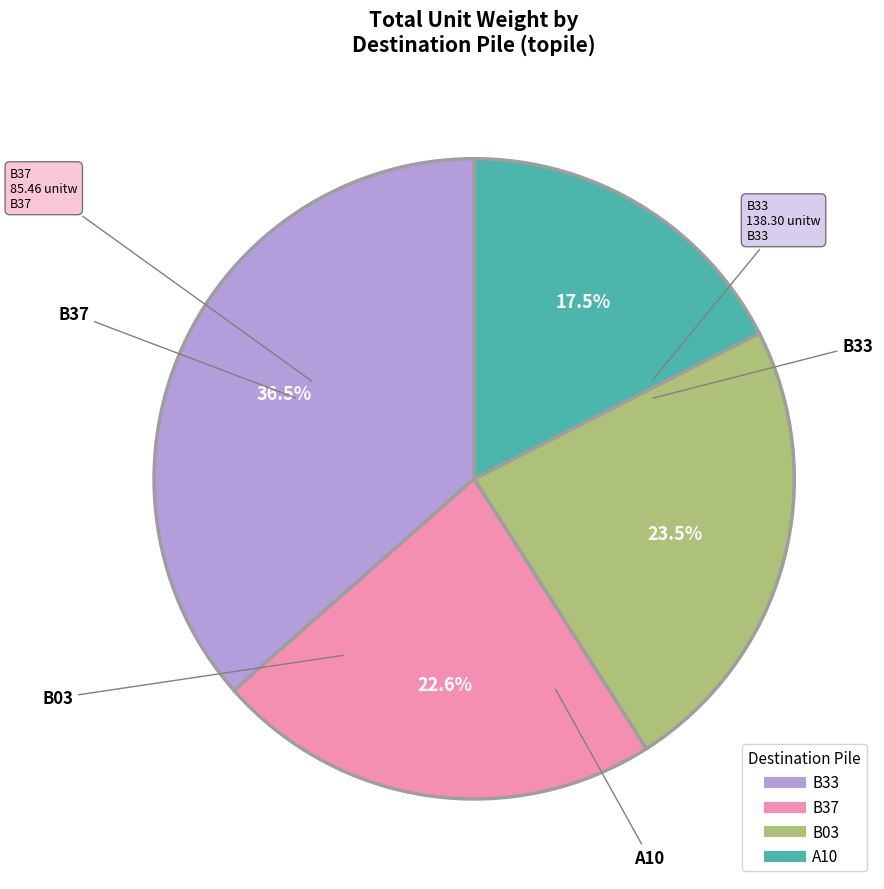

Rank the categories by value from lowest to highest.

A10, B37, B03, B33